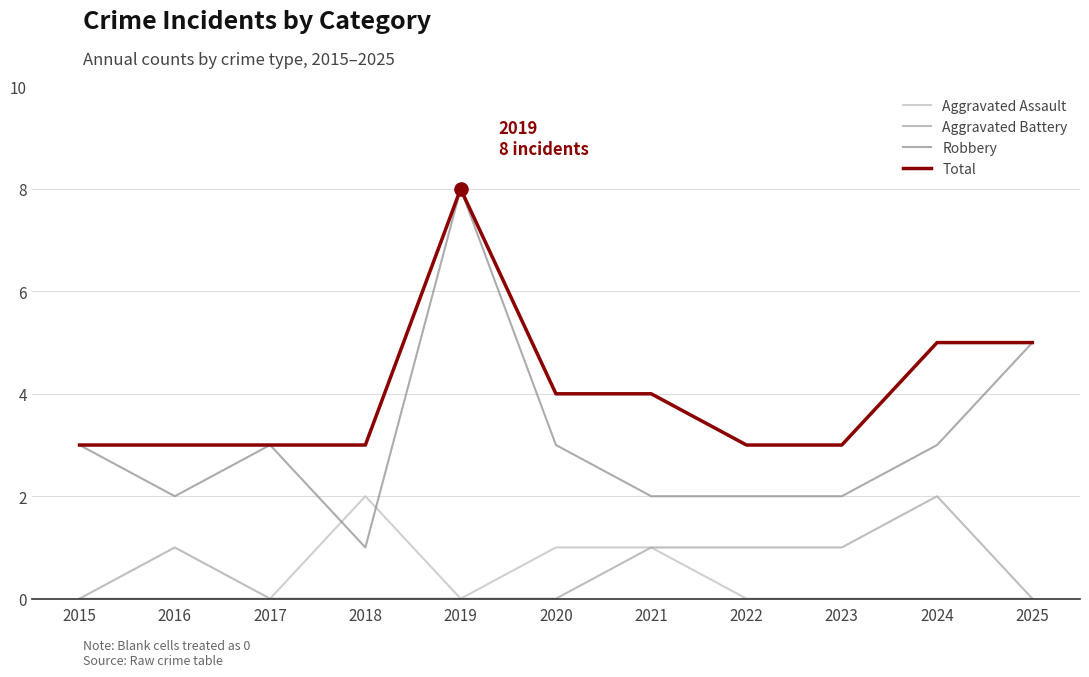

What is the difference between the highest and lowest values at 2022?

3